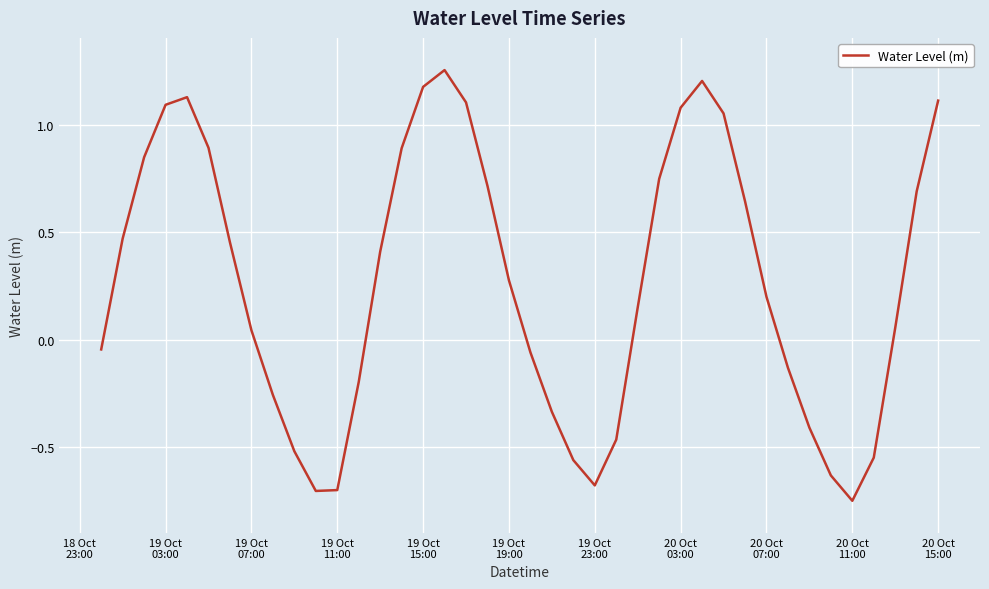

How many lines are shown in the chart?

1